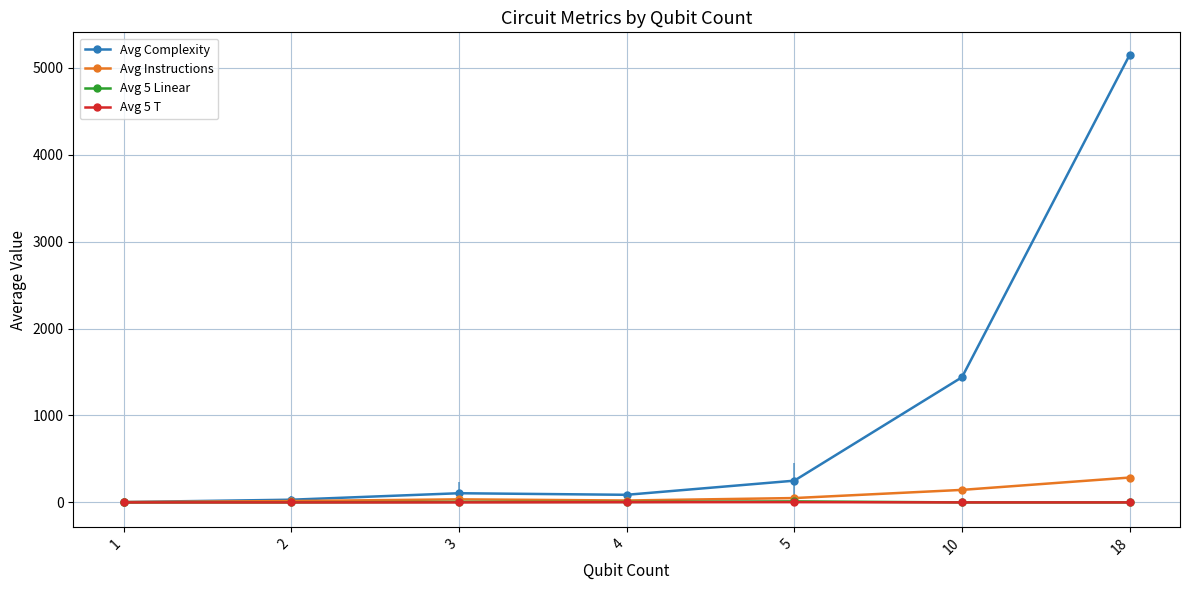

Which series changed the most between 3 and 18?

Avg Complexity